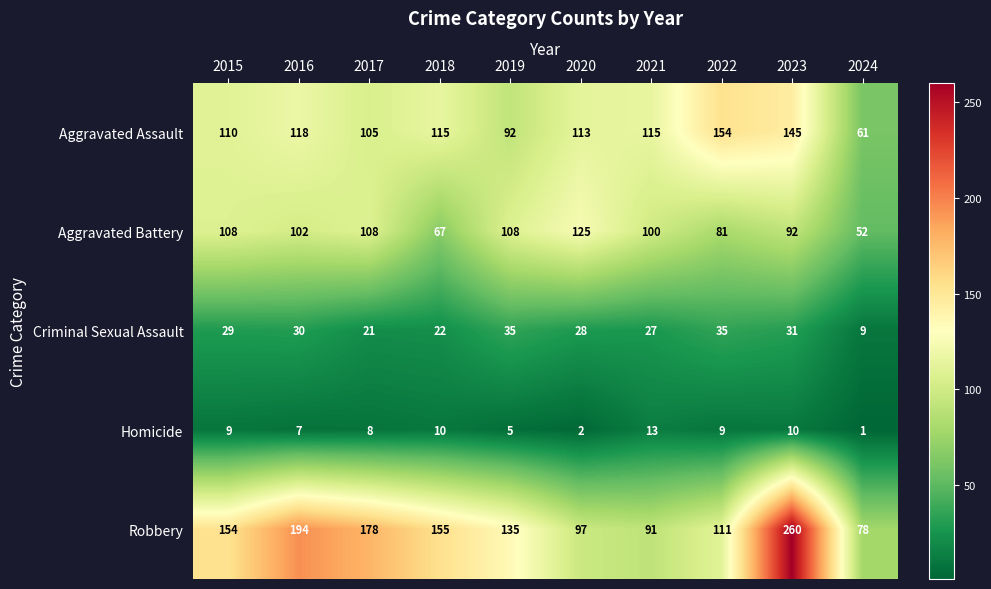

Where is Aggravated Assault nearest to the value 107?

2017